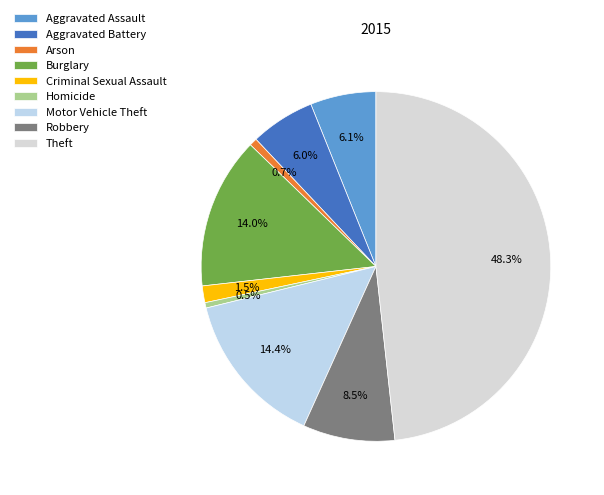

Does Homicide represent more than half of the total?

No